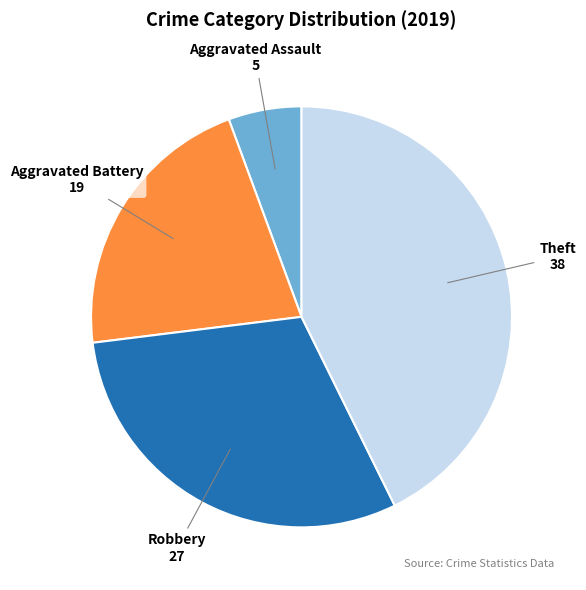

Approximately how many times larger is the value at Theft compared to Robbery?

1.4